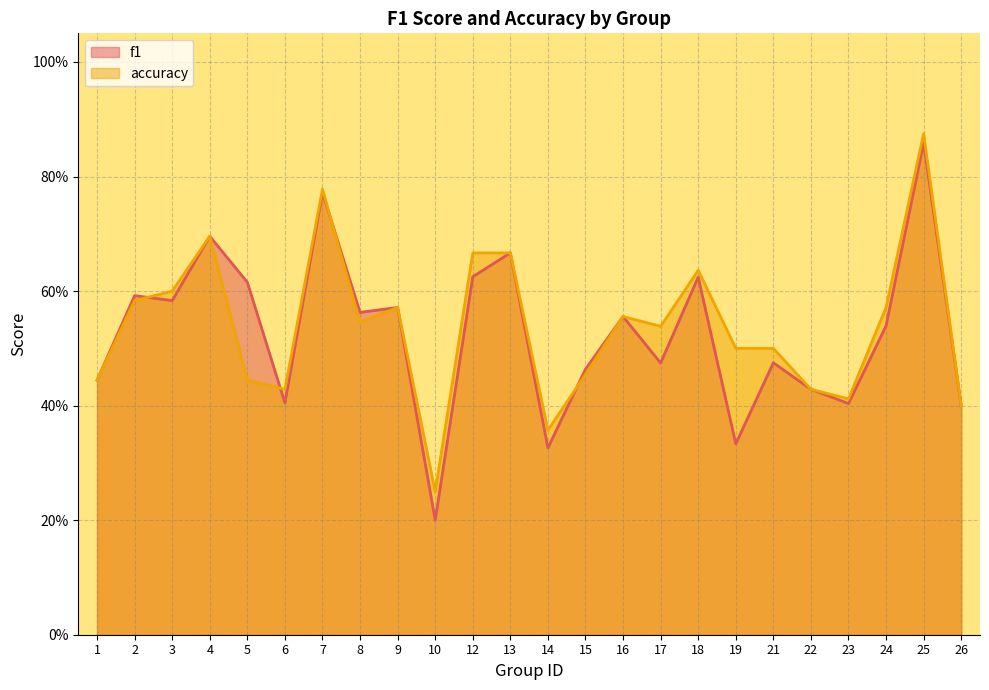

What is the value of the accuracy point at the 21st from the left?

0.4